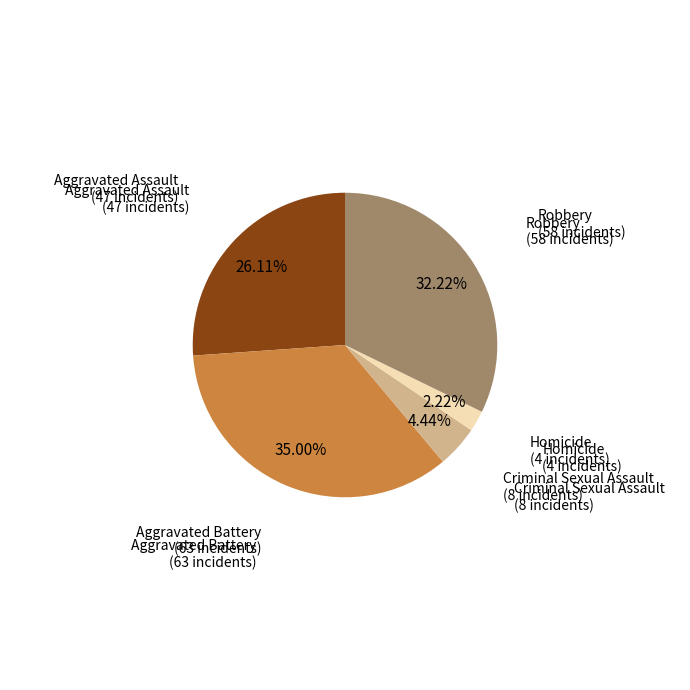

True or false: Criminal Sexual Assault accounts for 19% of the total.

False